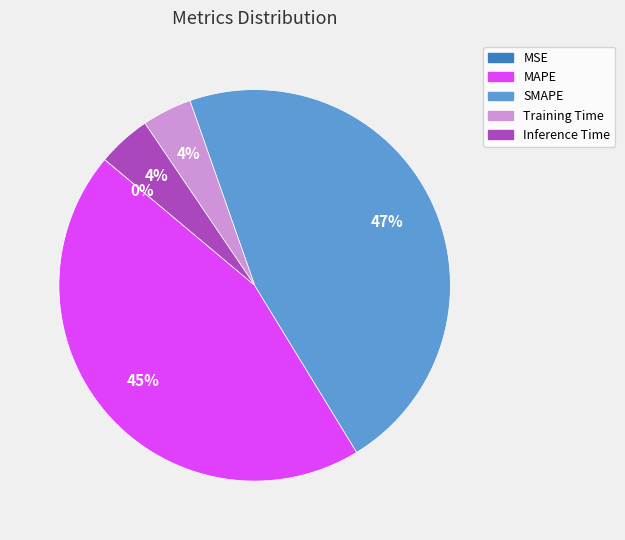

Is the sum of MAPE and Training Time greater than half?

No